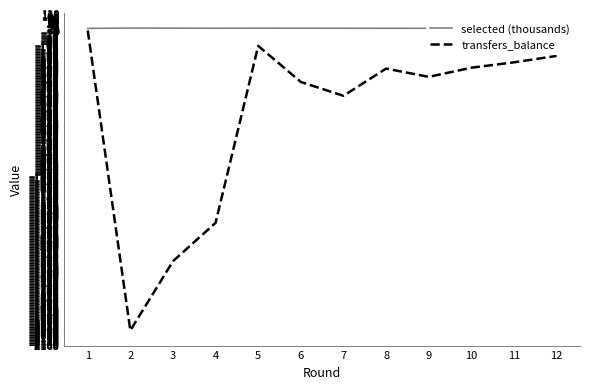

The value of transfers_balance at 11 is -393.3. True or false?

False